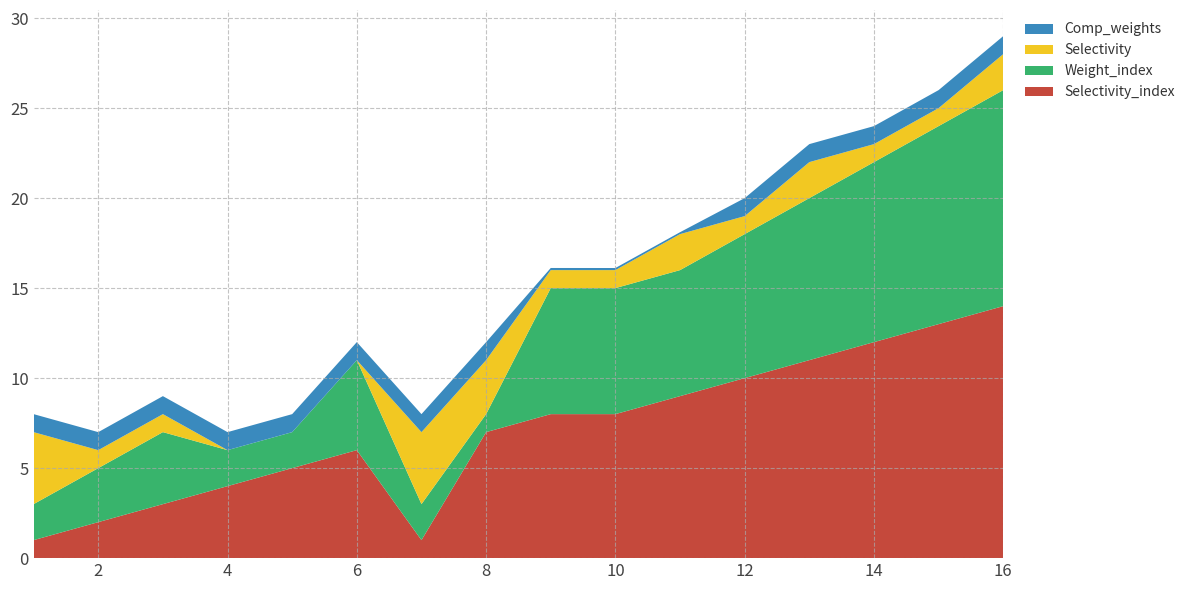

Reading left to right, list all the values displayed in this chart.

Selectivity_index: 1.0	2.0	3.0	4.0	5.0	6.0	1.0	7.0	8.0	8.0	9.0	10.0	11.0	12.0	13.0	14.0
Weight_index: 2.0	3.0	4.0	2.0	2.0	5.0	2.0	1.0	7.0	7.0	7.0	8.0	9.0	10.0	11.0	12.0
Selectivity: 4.0	1.0	1.0	0.0	0.0	0.0	4.0	3.0	1.0	1.0	2.0	1.0	2.0	1.0	1.0	2.0
Comp_weights: 1.0	1.0	1.0	1.0	1.0	1.0	1.0	1.0	0.1	0.1	0.1	1.0	1.0	1.0	1.0	1.0